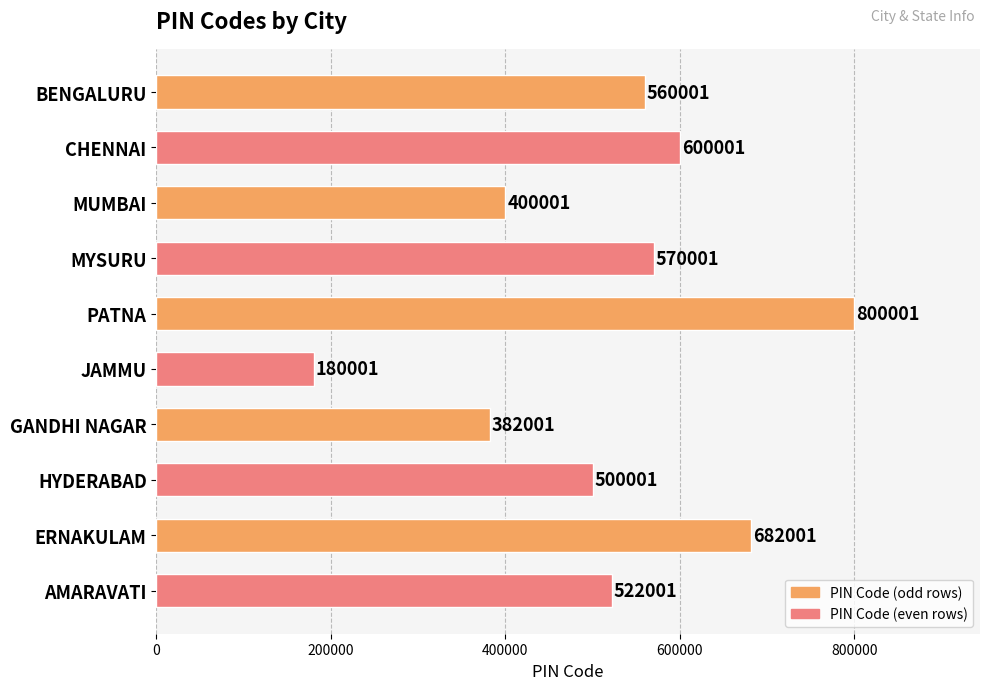

Reading top to bottom, transcribe all the data shown in this chart.

BENGALURU=560001	CHENNAI=600001	MUMBAI=400001	MYSURU=570001	PATNA=800001	JAMMU=180001	GANDHI NAGAR=382001	HYDERABAD=500001	ERNAKULAM=682001	AMARAVATI=522001